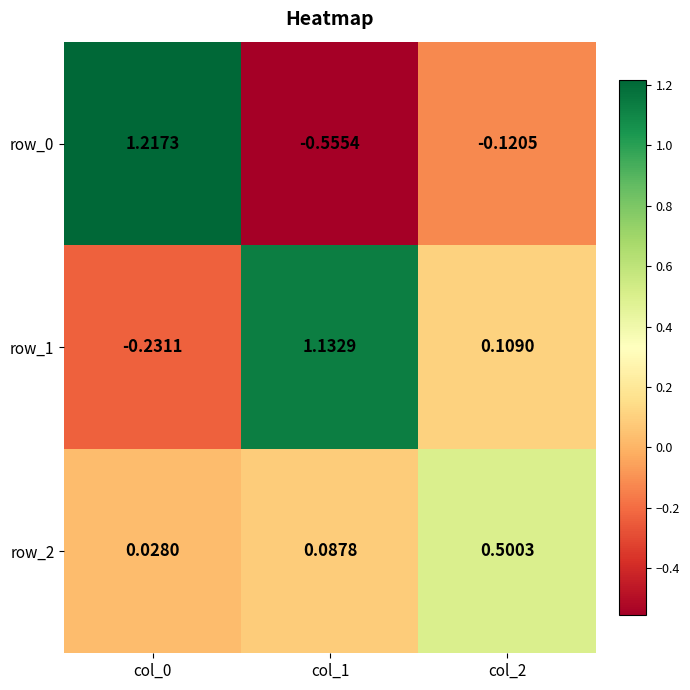

Is the value of row_2 at col_0 greater than the value of row_1 at col_0?

Yes